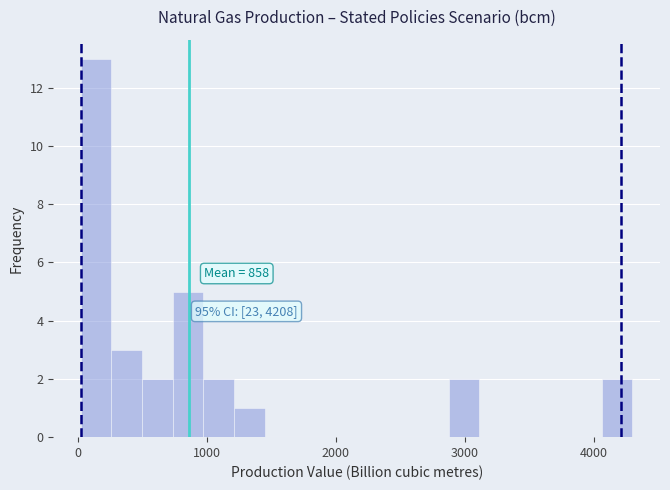

Around what value on the x-axis is the tallest bar? Give the approximate position of its centre, as read against the axis.

100